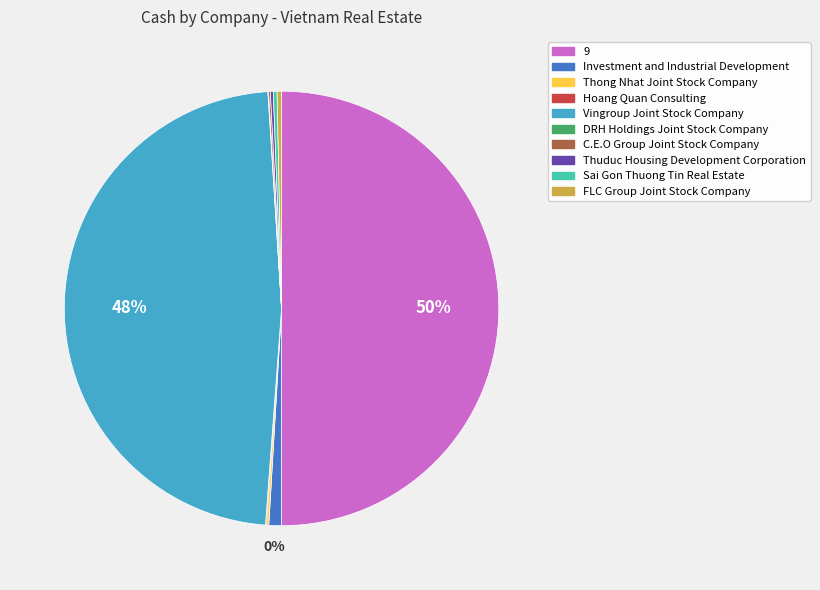

The FLC Group Joint Stock Company slice represents 0% of the pie. True or false?

True